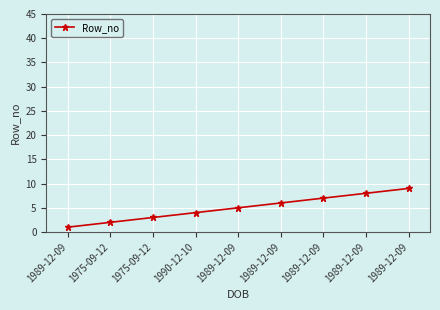

What is the maximum value shown in the chart?

9